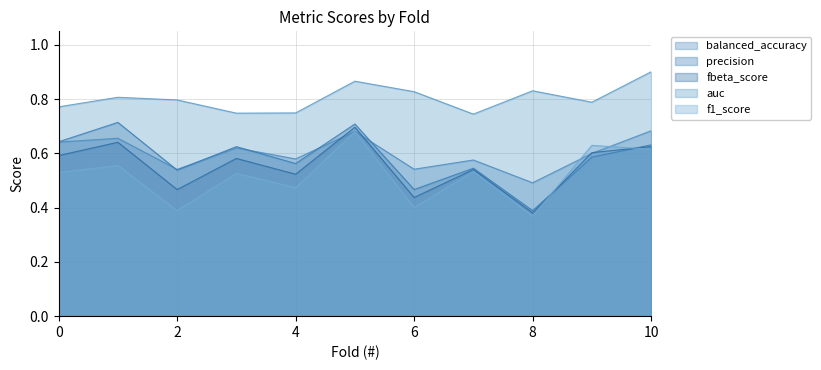

Which category has the lowest value across all series?

8